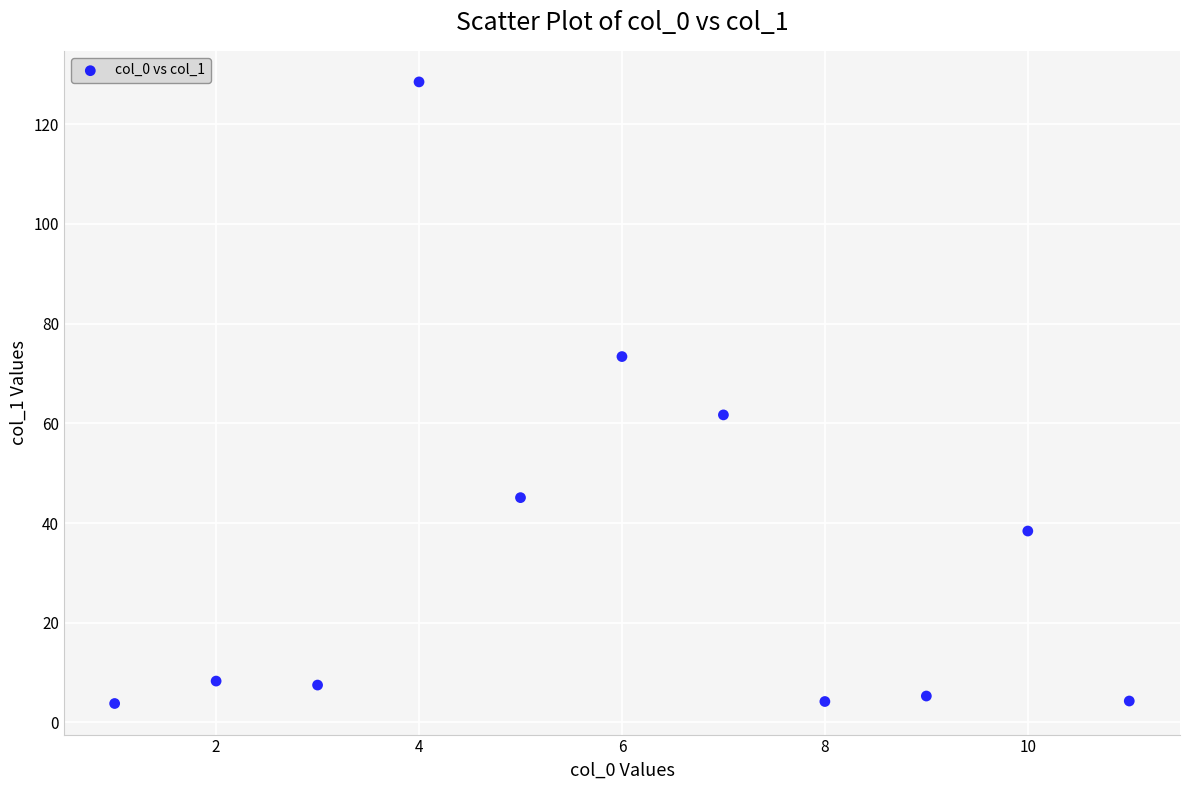

What is the range of Y values (max minus min)?

124.7